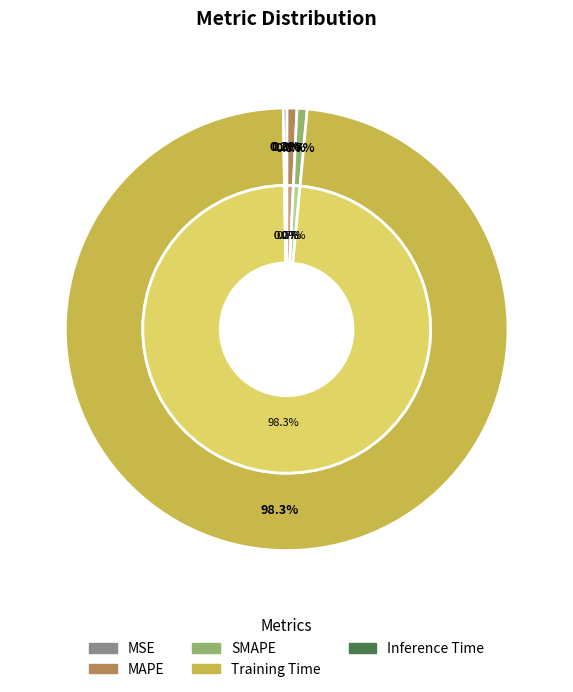

Rank the categories by value from highest to lowest.

Training Time, SMAPE, MAPE, Inference Time, MSE